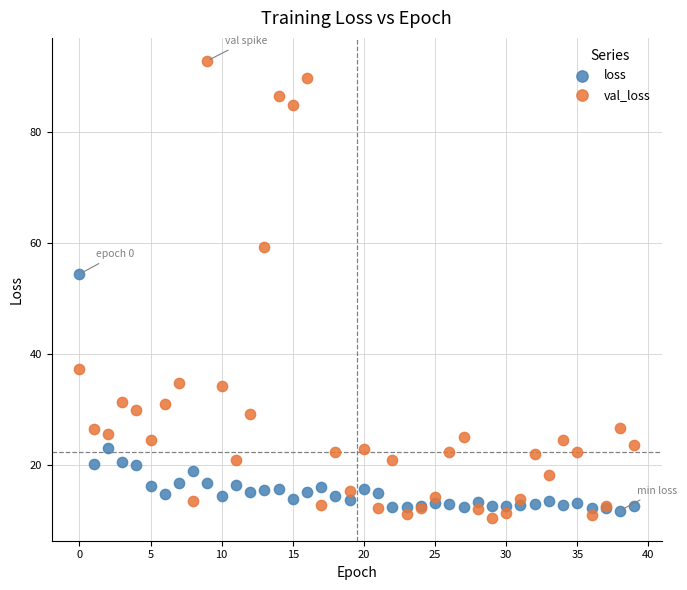

Which series has the largest Y range (max minus min)?

val_loss